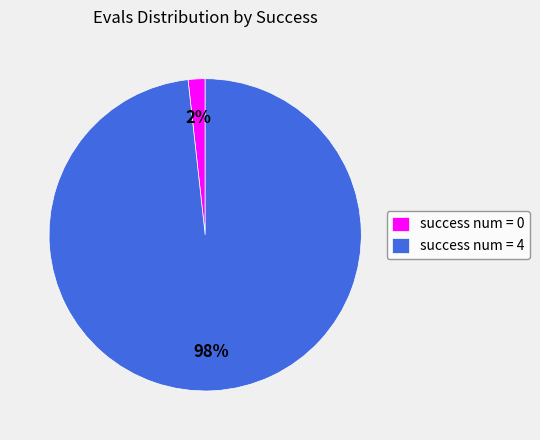

Which has a higher value, success num = 4 or success num = 0?

success num = 4